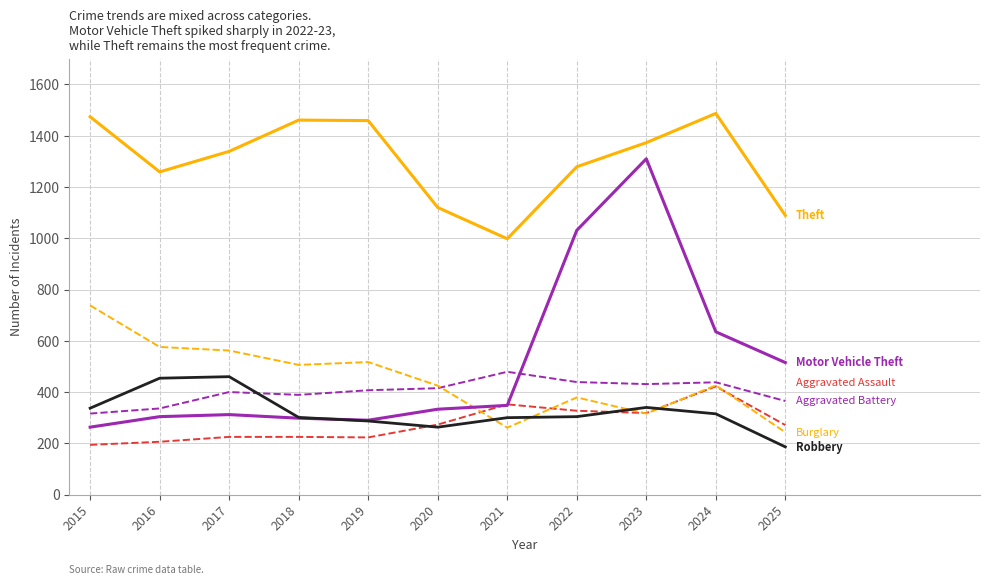

How many series are shown in this chart?

6